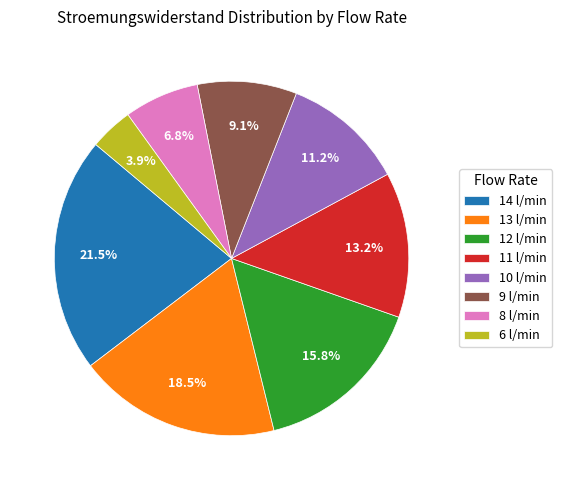

To the nearest percent, what is the difference between the largest and smallest slice percentages?

18%